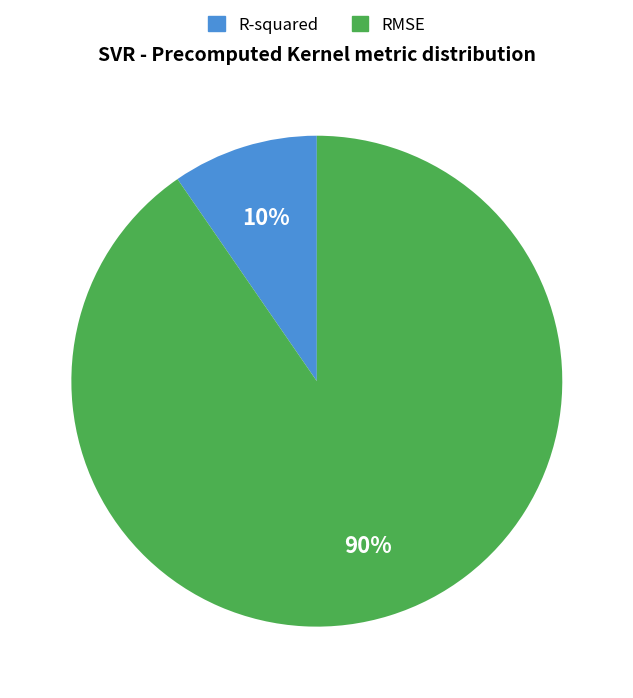

Combined, do R-squared and RMSE account for over 50%?

Yes